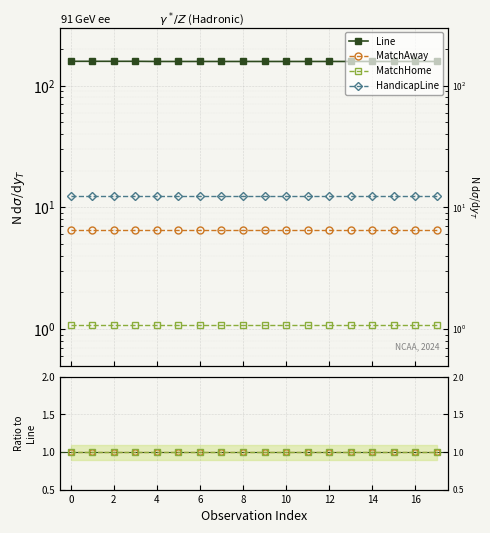

Where is Line nearest to the value 158?

4